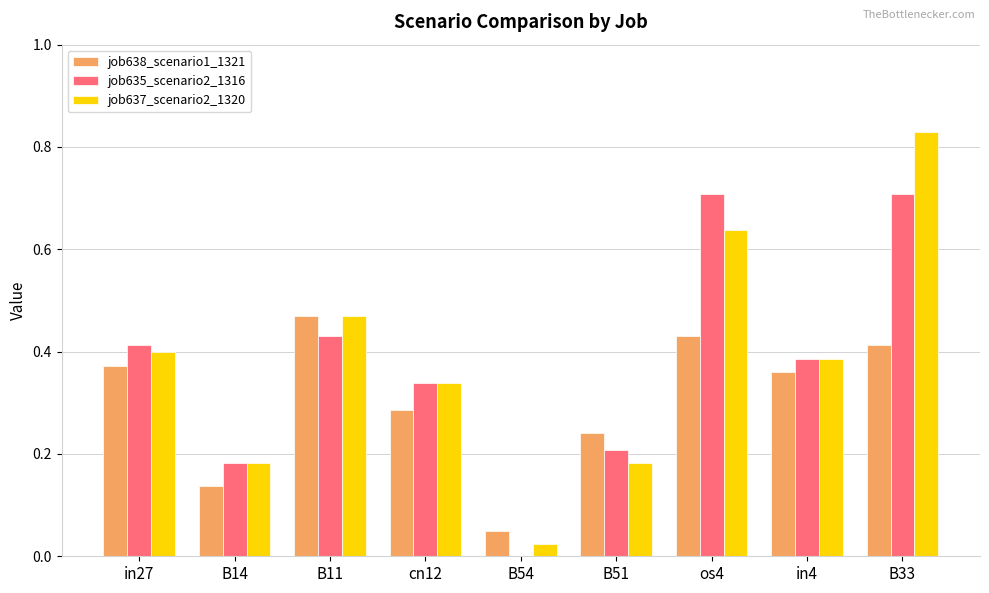

What is the sum of all job638_scenario1_1321 values?

2.8